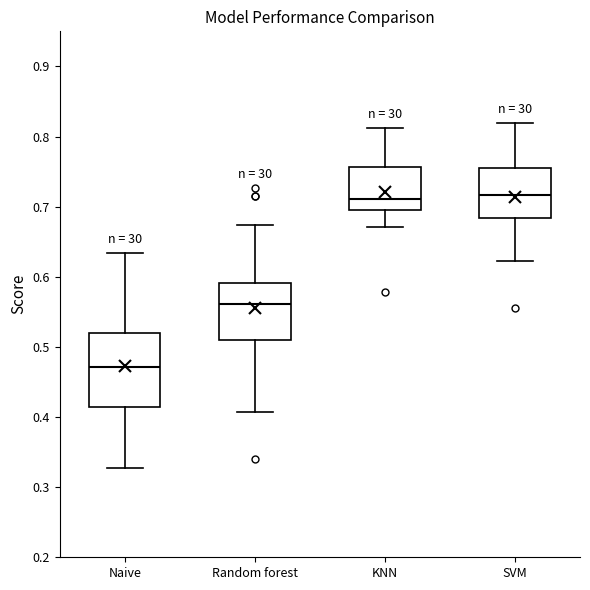

Reading left to right, transcribe this box plot: for each box, give where its median line is, the range the box spans, and where its two whiskers end, as read against the y-axis. The values are not printed on the chart, so give them approximately, as read against the axis.

Naive: median 0.47, box 0.41 to 0.52, whiskers 0.33 to 0.63
Random forest: median 0.56, box 0.51 to 0.59, whiskers 0.41 to 0.67
KNN: median 0.71, box 0.69 to 0.76, whiskers 0.67 to 0.81
SVM: median 0.72, box 0.68 to 0.75, whiskers 0.62 to 0.82